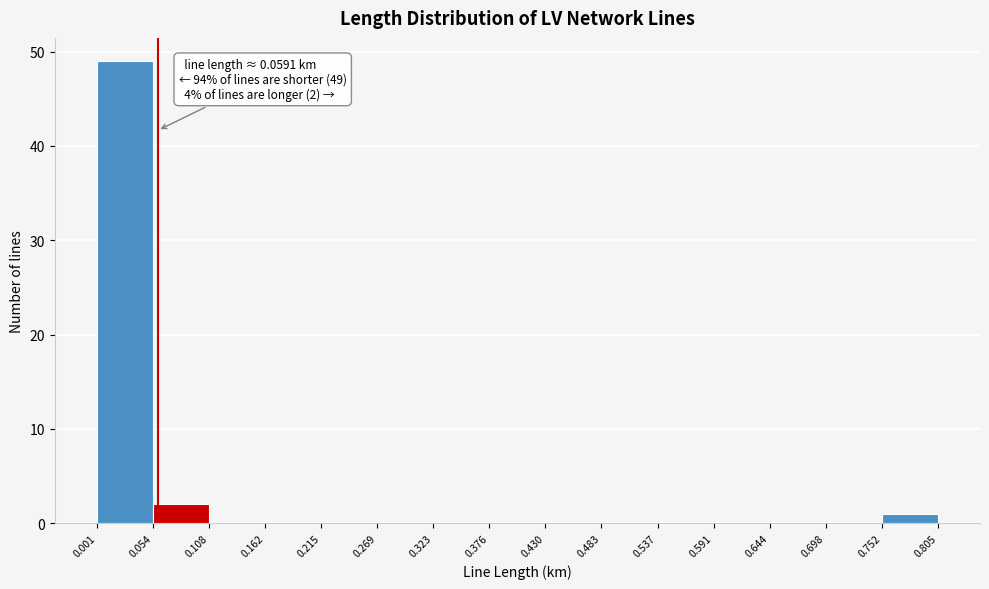

Which range on the x-axis has the tallest bar?

0.001 to 0.054